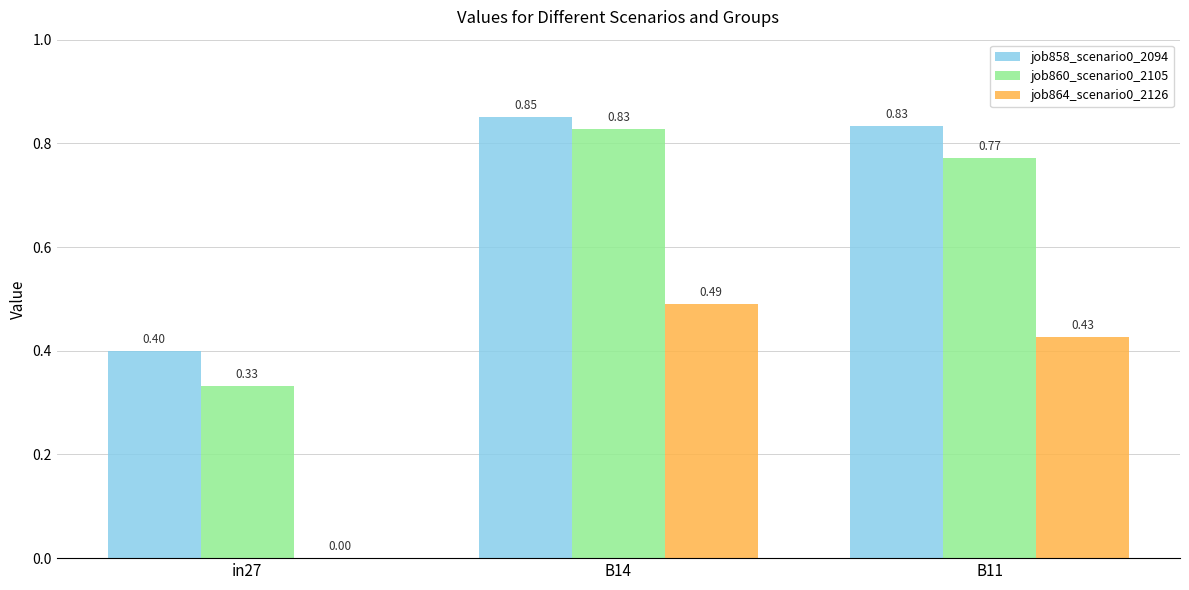

Which series changed the most between in27 and B11?

job860_scenario0_2105